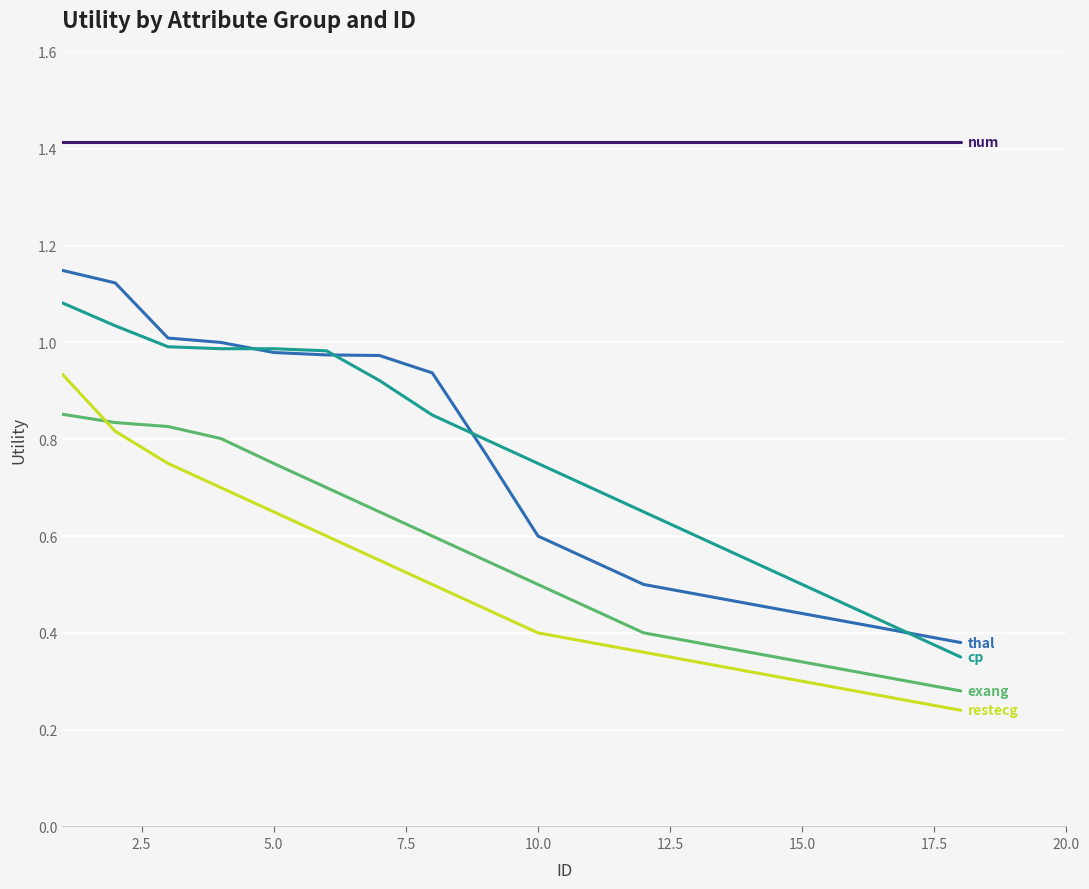

What is the greatest value displayed?

1.4